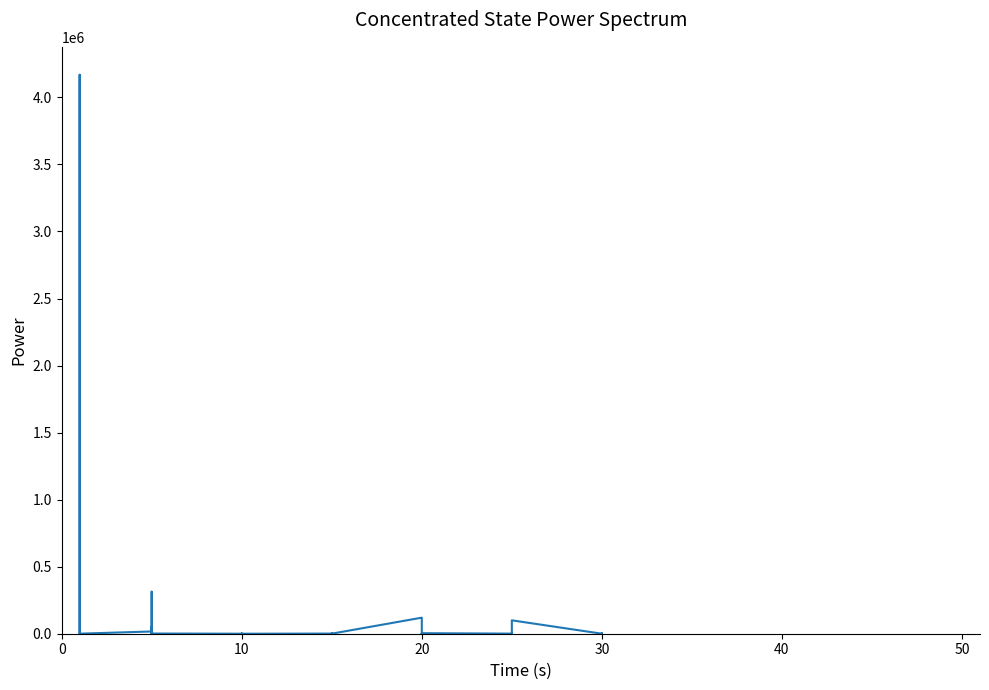

True or false: the data shows 321.8 at 10.

False